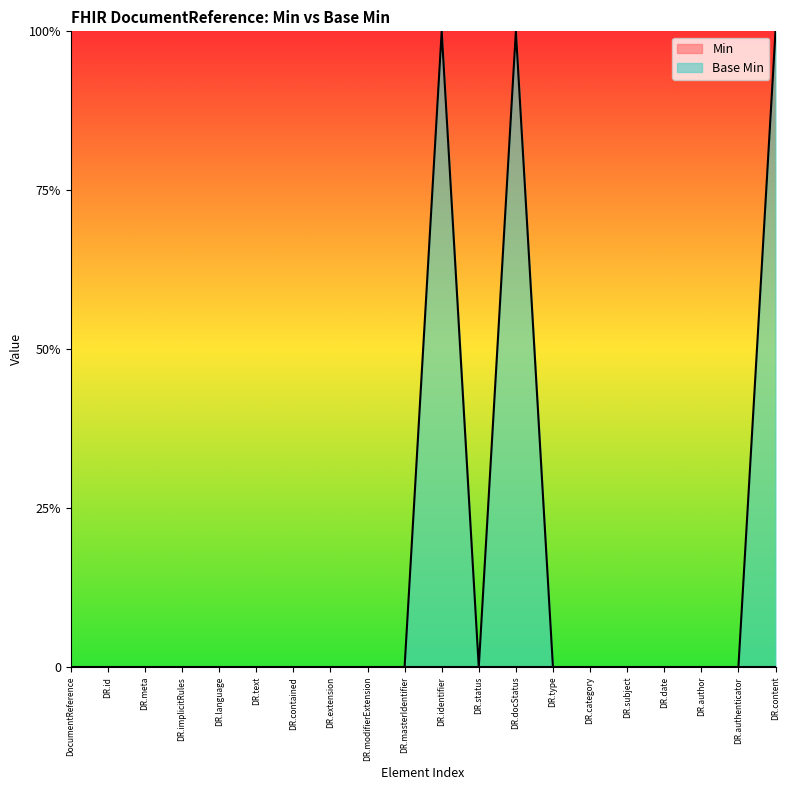

Does the chart display data point markers on the line(s)?

No